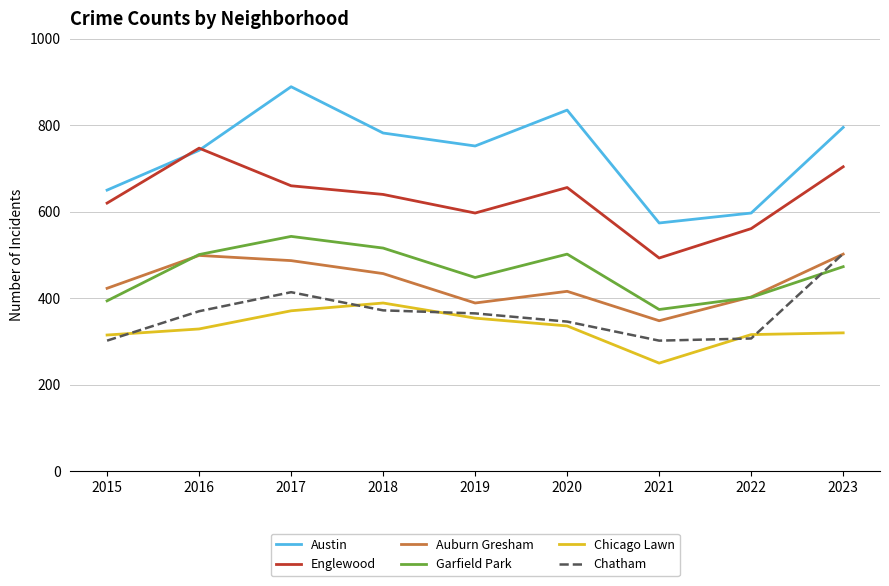

Is it true that Englewood equals 209 at 2019?

False